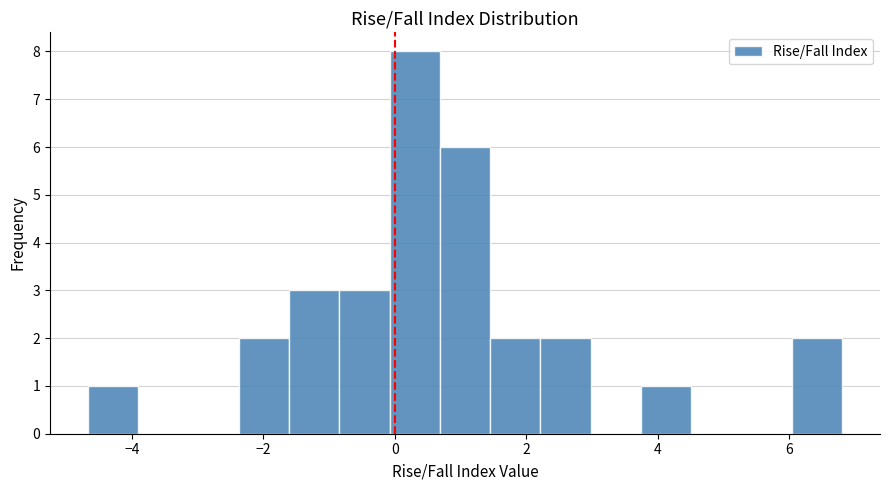

Around what value on the x-axis is the tallest bar? Give the approximate position of its centre, as read against the axis.

0.4